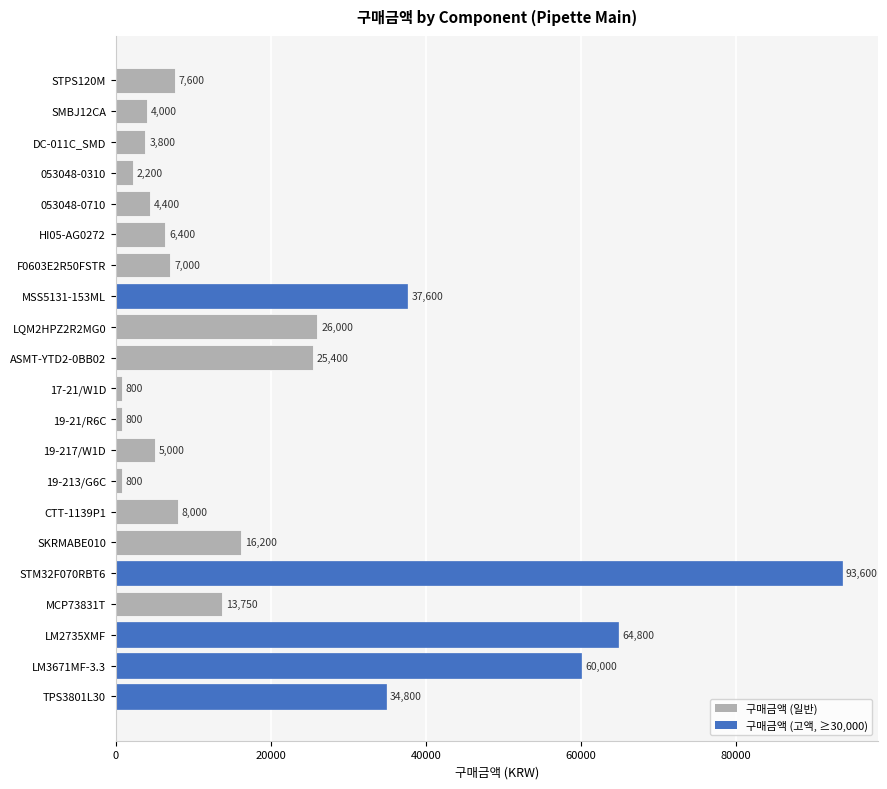

Between 17-21/W1D and TPS3801L30, which is larger?

TPS3801L30